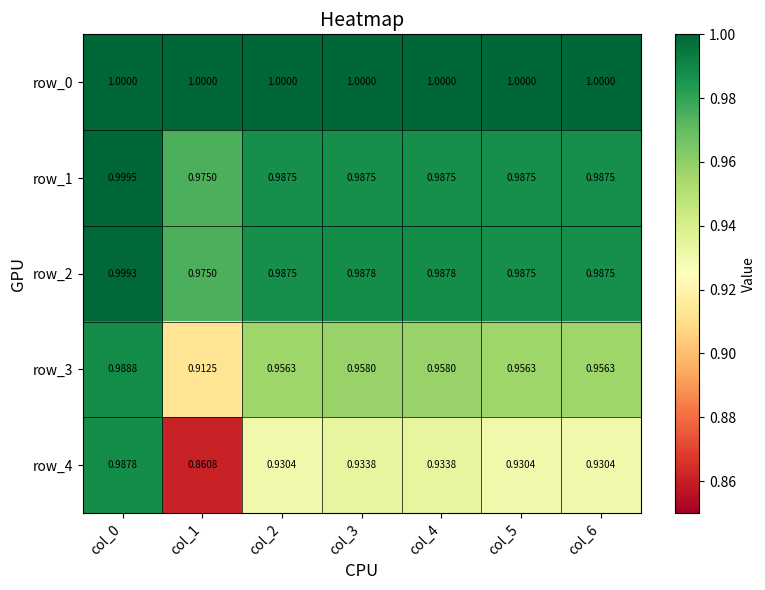

List the series in order of their peak value, highest first.

row_0, row_1, row_2, row_3, row_4